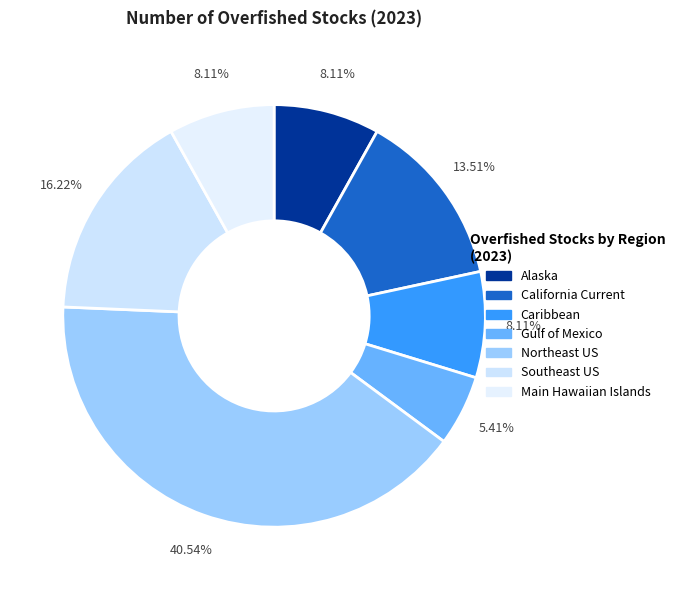

Count the number of slices in the pie.

7